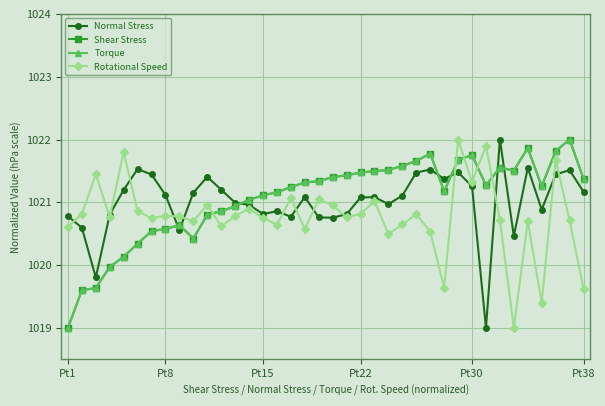

True or false: Torque and Rotational Speed cross at least once.

True